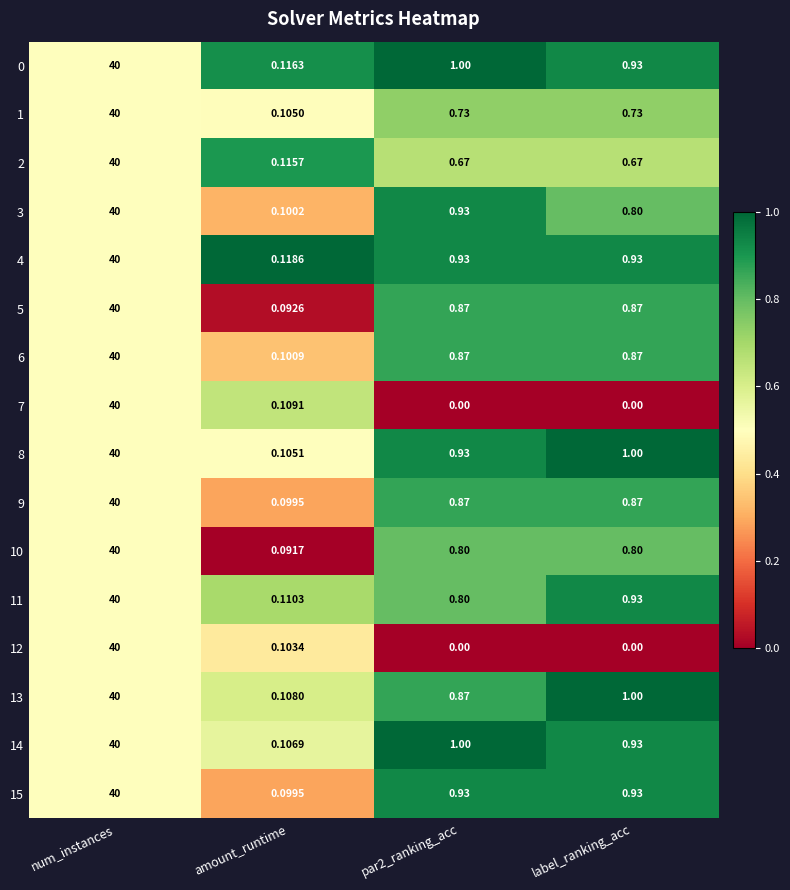

How many values in the 8 series are below 1?

2